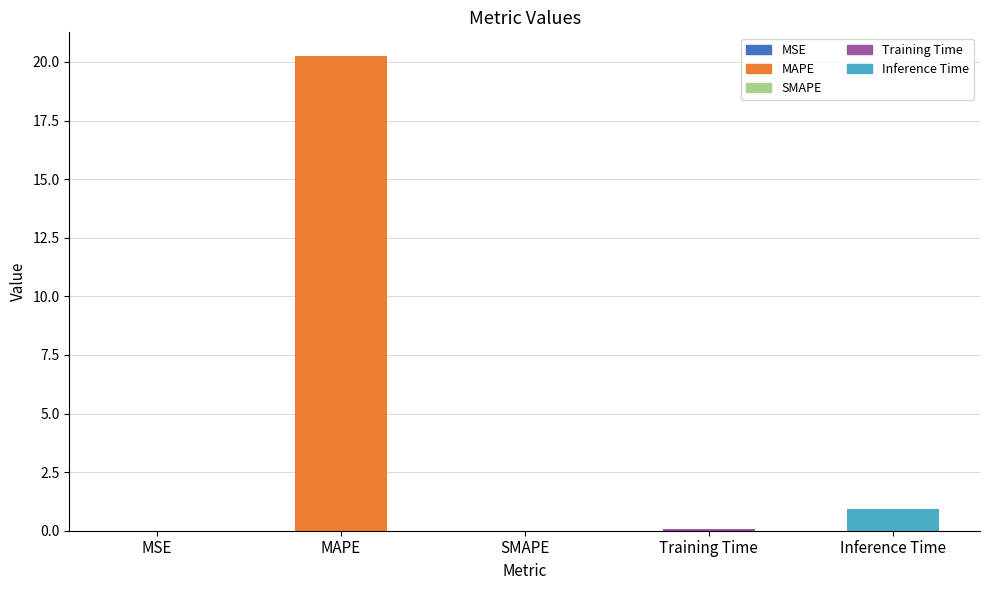

Which category has the highest value across all series?

MAPE